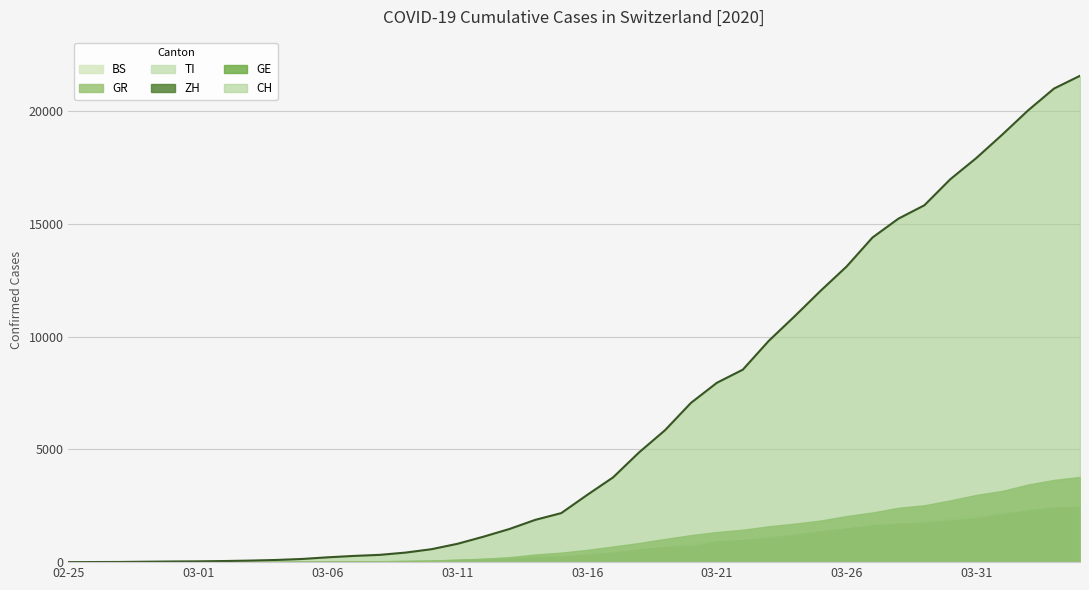

What is the label of the 27th point from the right?

2020-03-09